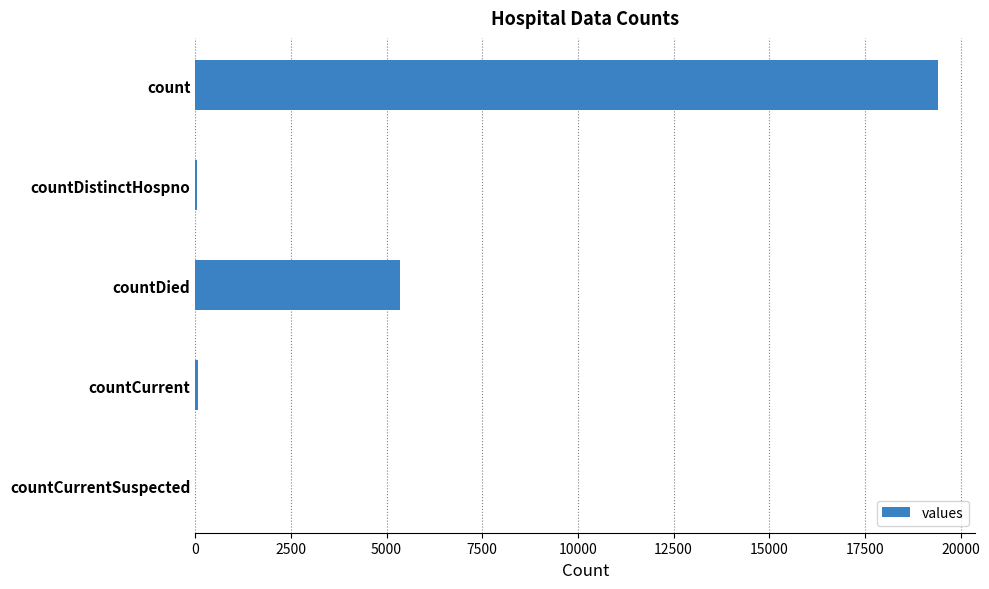

At which label is the value closest to 9710?

countDied